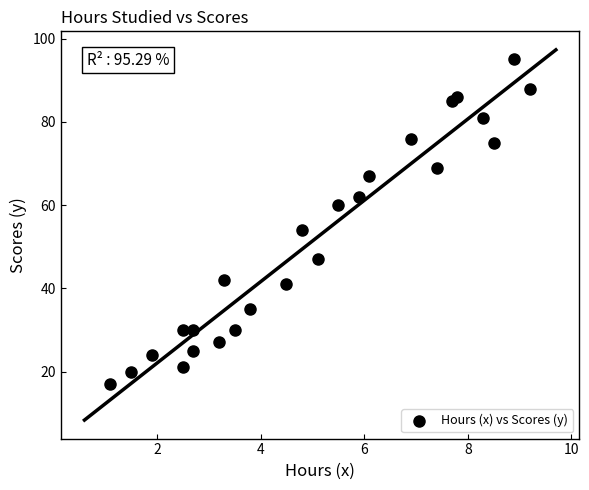

What is the range of Y values (max minus min)?

78